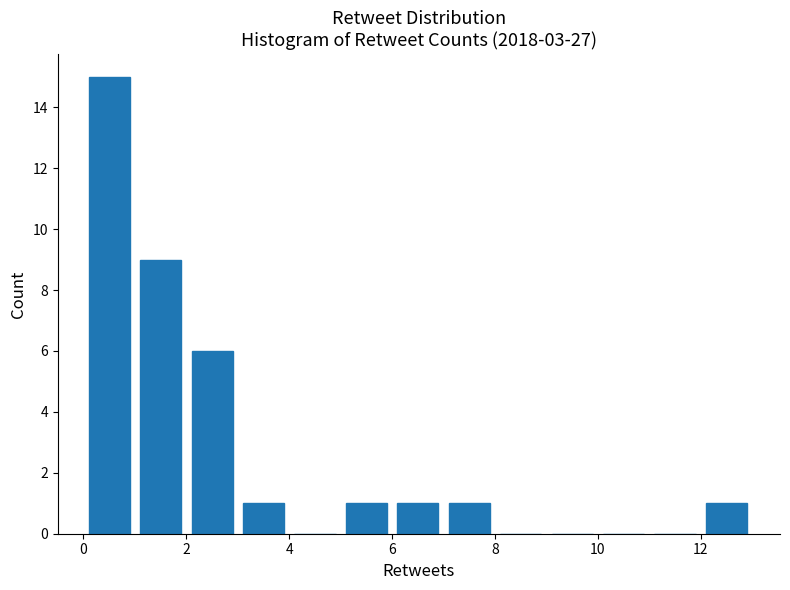

Which range on the x-axis has the tallest bar?

0 to 1